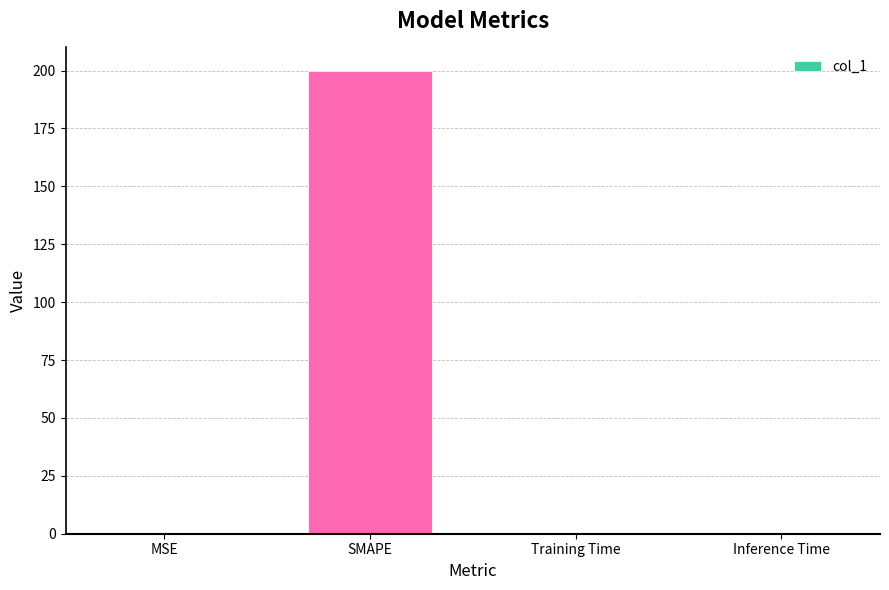

Which has a higher value, MSE or SMAPE?

SMAPE